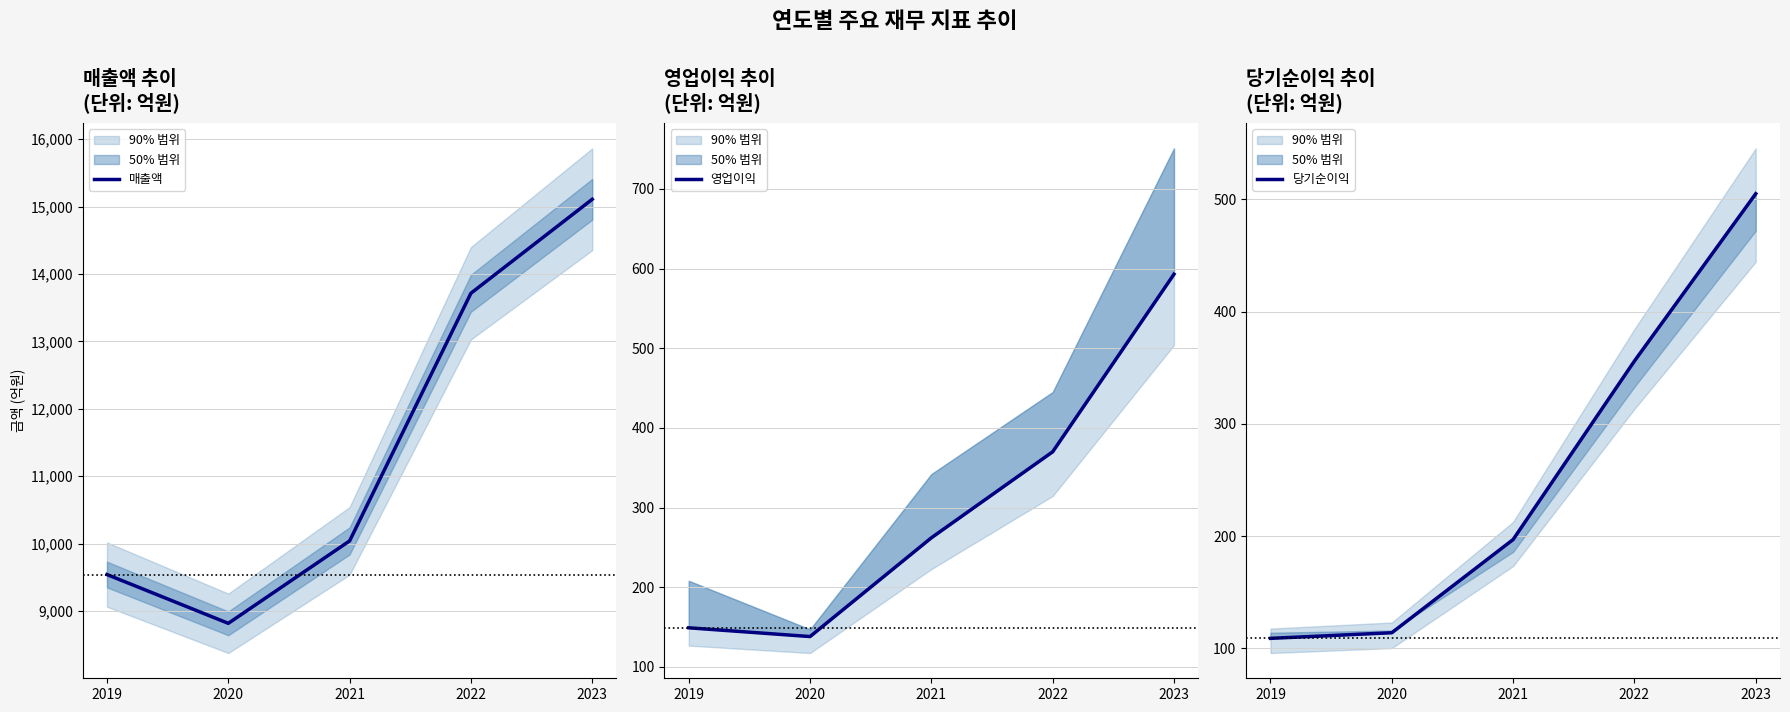

What is the average value of the 당기순이익 series?

256